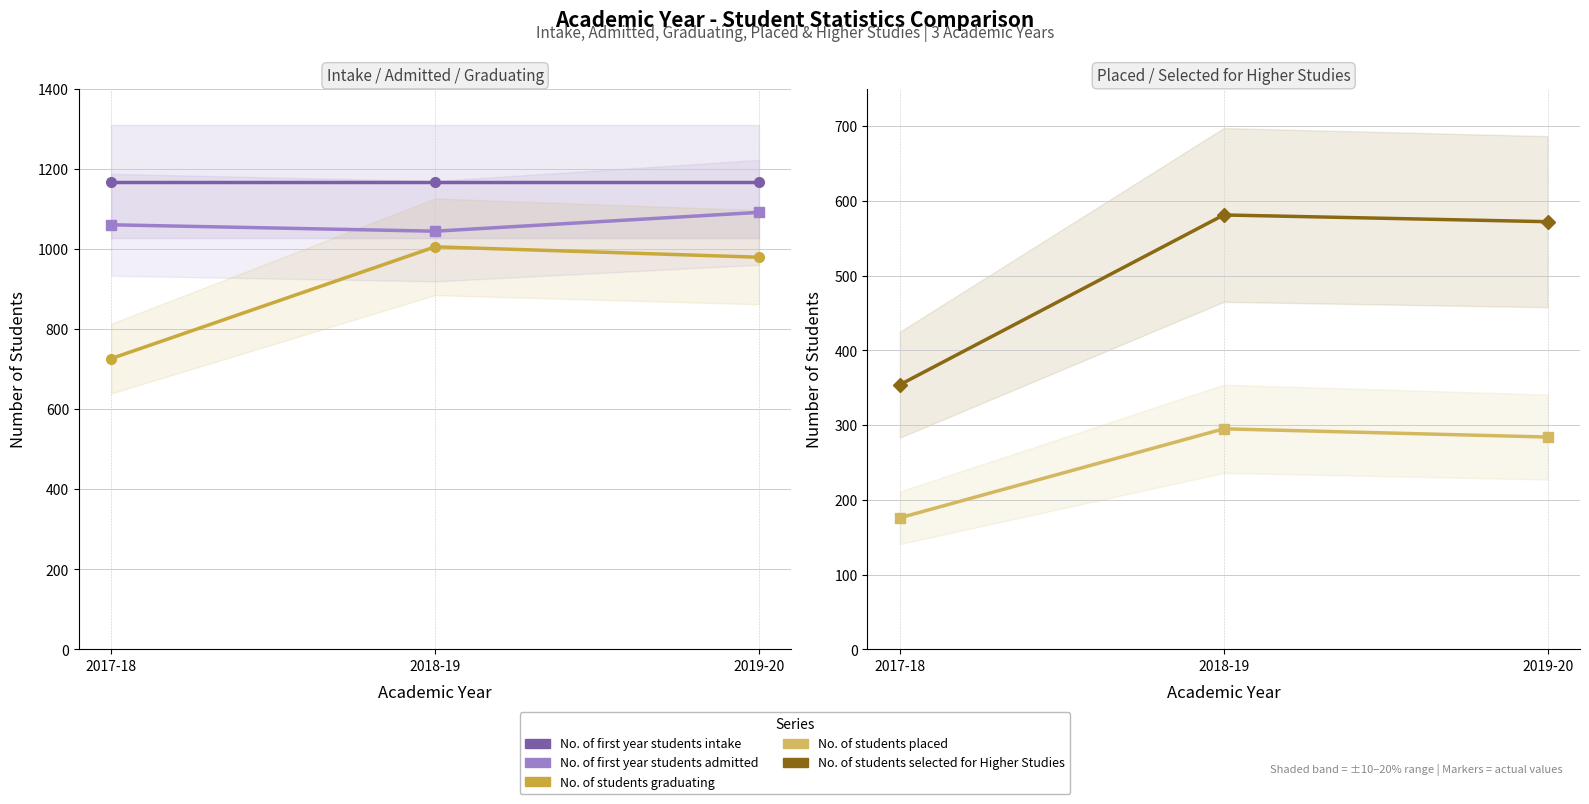

At how many categories does at least one series exceed 394?

3